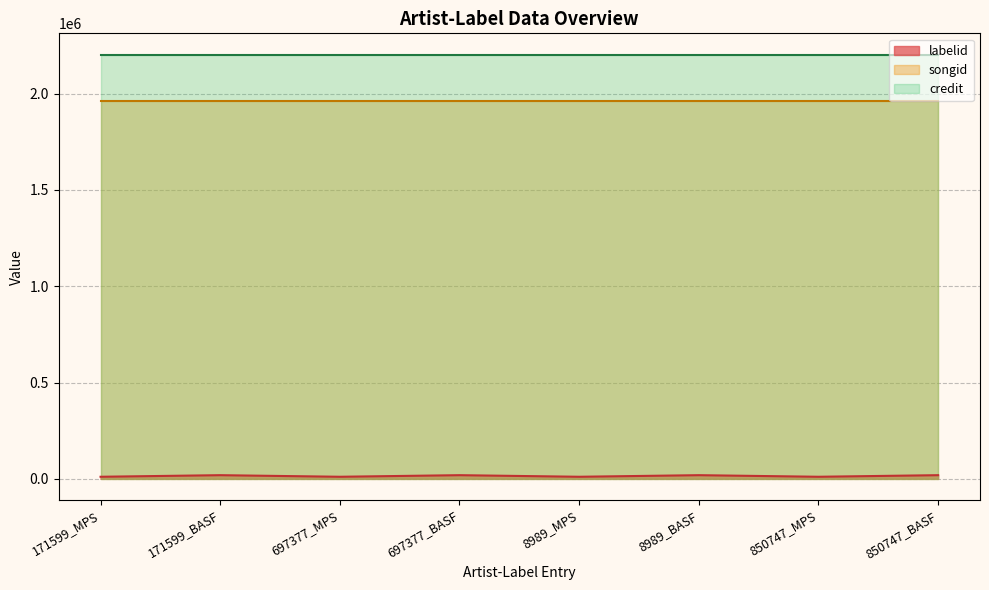

At which label does songid reach its peak?

171599_MPS